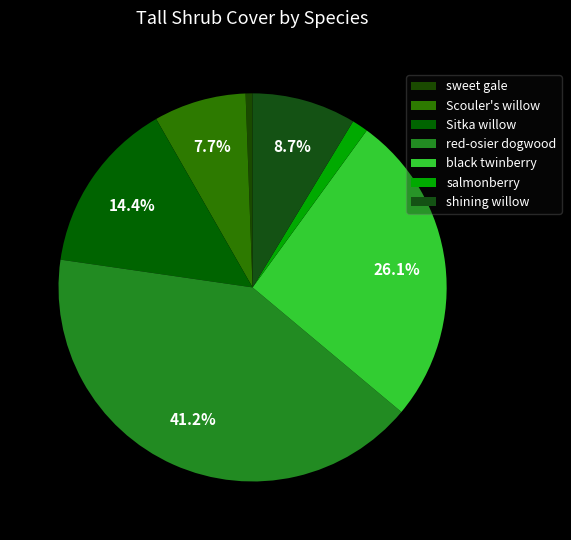

How many slices are in this pie chart?

7